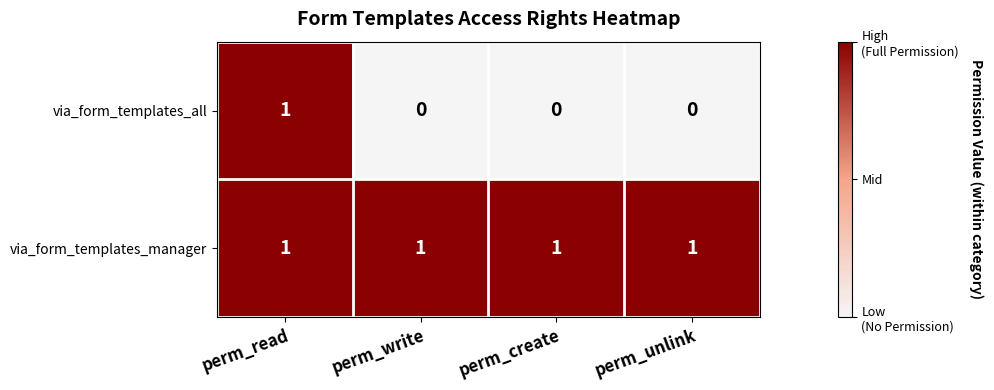

At which category is the sum across all series the highest?

perm_read